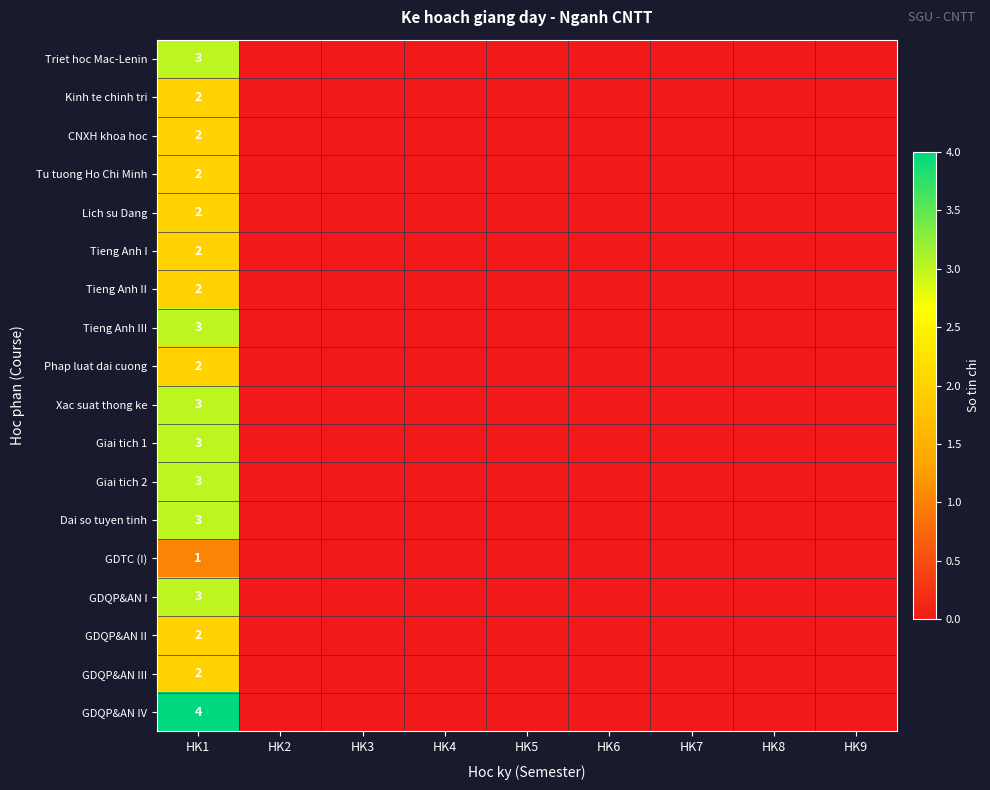

What is the spread (max minus min) of values at HK1?

3